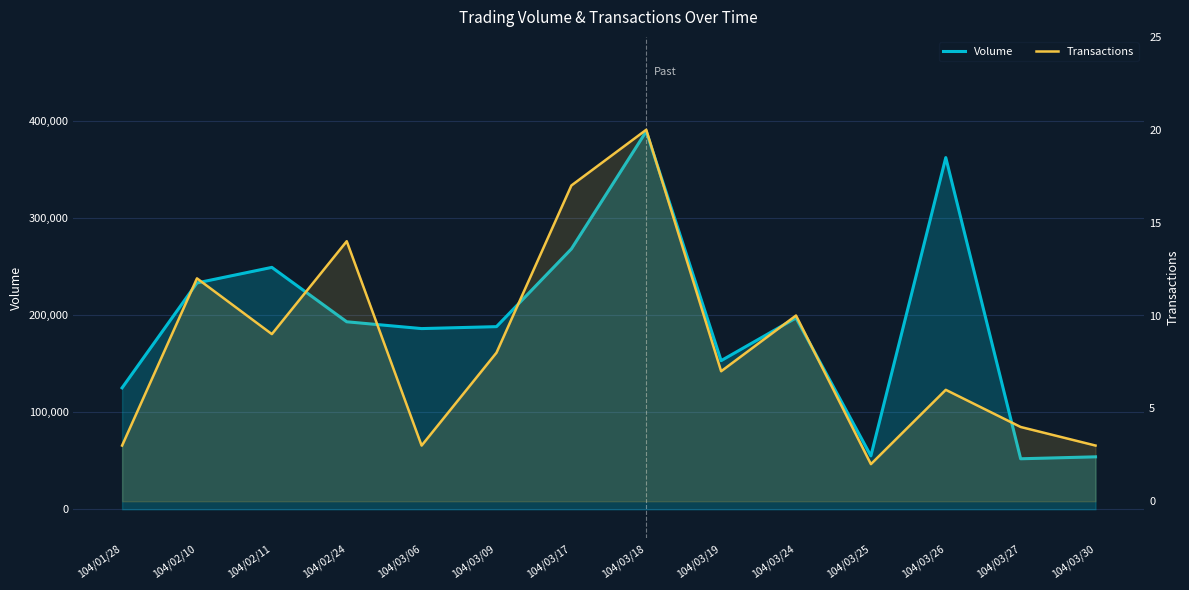

At which category does the chart reach its peak across all series?

104/03/18